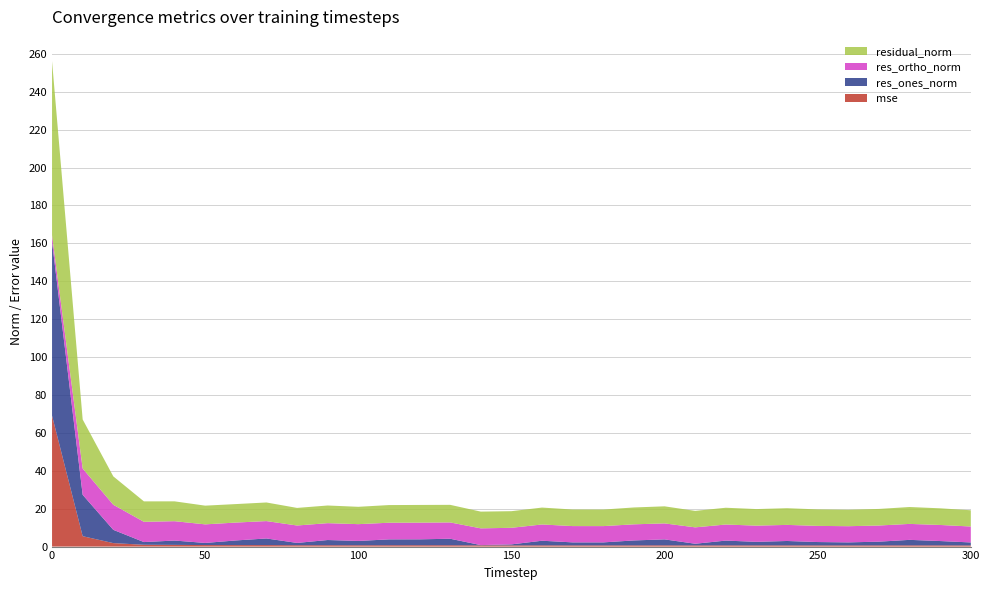

Reading left to right, what are all the values shown in this chart?

mse: 0=69.1	10=5.5	20=1.8	30=1.0	40=0.9	50=0.8	60=0.8	70=0.8	80=0.7	90=0.7	100=0.7	110=0.7	120=0.7	130=0.7	140=0.6	150=0.6	160=0.7	170=0.6	180=0.6	190=0.6	200=0.7	210=0.6	220=0.6	230=0.6	240=0.6	250=0.6	260=0.6	270=0.6	280=0.7	290=0.6	300=0.6
res_ones_norm: 0=91.8	10=21.8	20=7.0	30=1.4	40=2.3	50=1.1	60=2.5	70=3.5	80=1.2	90=2.8	100=2.3	110=3.1	120=3.1	130=3.4	140=0.1	150=0.5	160=2.4	170=1.6	180=1.6	190=2.6	200=3.1	210=0.9	220=2.5	230=1.9	240=2.3	250=1.8	260=1.6	270=2.0	280=2.9	290=2.3	300=1.6
res_ortho_norm: 0=3.5	10=13.9	20=13.2	30=10.7	40=10.2	50=9.8	60=9.4	70=9.2	80=9.2	90=8.9	100=8.9	110=8.8	120=8.8	130=8.6	140=8.8	150=8.7	160=8.6	170=8.6	180=8.6	190=8.5	200=8.4	210=8.6	220=8.5	230=8.5	240=8.5	250=8.5	260=8.5	270=8.5	280=8.4	290=8.5	300=8.4
residual_norm: 0=91.8	10=25.9	20=15.0	30=10.8	40=10.5	50=9.9	60=9.8	70=9.8	80=9.3	90=9.3	100=9.2	110=9.3	120=9.3	130=9.3	140=8.8	150=8.8	160=8.9	170=8.7	180=8.7	190=8.9	200=9.0	210=8.7	220=8.9	230=8.7	240=8.8	250=8.7	260=8.7	270=8.7	280=8.9	290=8.8	300=8.6